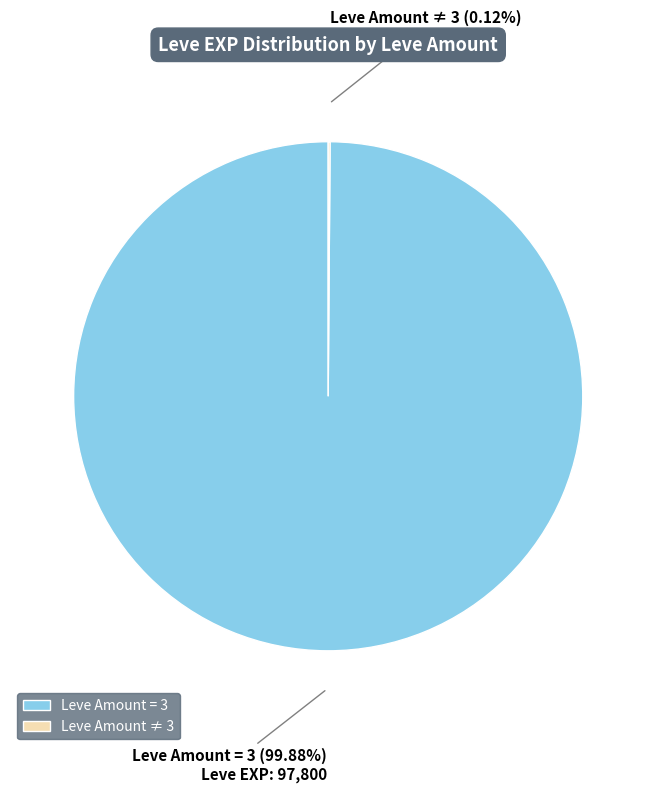

What is the largest slice in the pie chart?

Leve Amount = 3